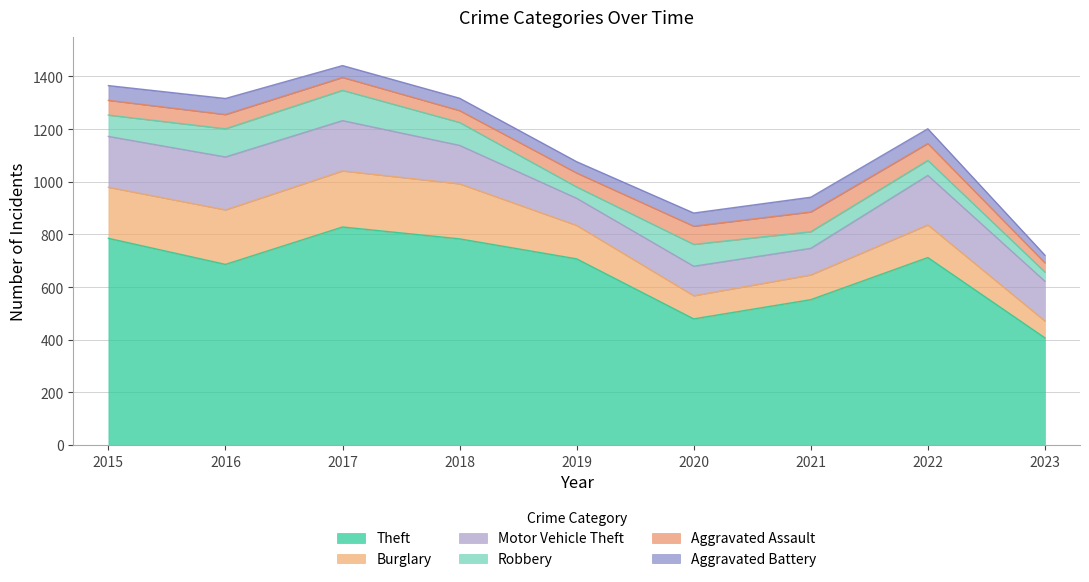

Is it true that Aggravated Battery equals 100 at 2016?

False